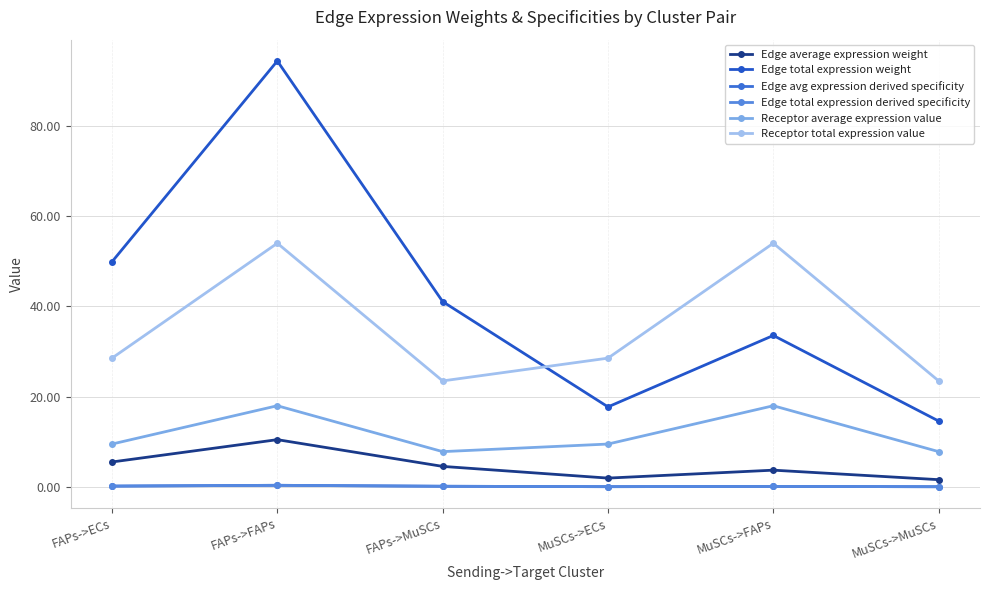

Reading left to right, extract all data points from this chart.

Edge average expression weight: 5.5	10.5	4.6	2.0	3.7	1.6
Edge total expression weight: 49.8	94.3	41.0	17.7	33.5	14.6
Edge avg expression derived specificity: 0.2	0.4	0.2	0.1	0.1	0.1
Edge total expression derived specificity: 0.2	0.4	0.2	0.1	0.1	0.1
Receptor average expression value: 9.5	18.0	7.8	9.5	18.0	7.8
Receptor total expression value: 28.5	54.0	23.5	28.5	54.0	23.5